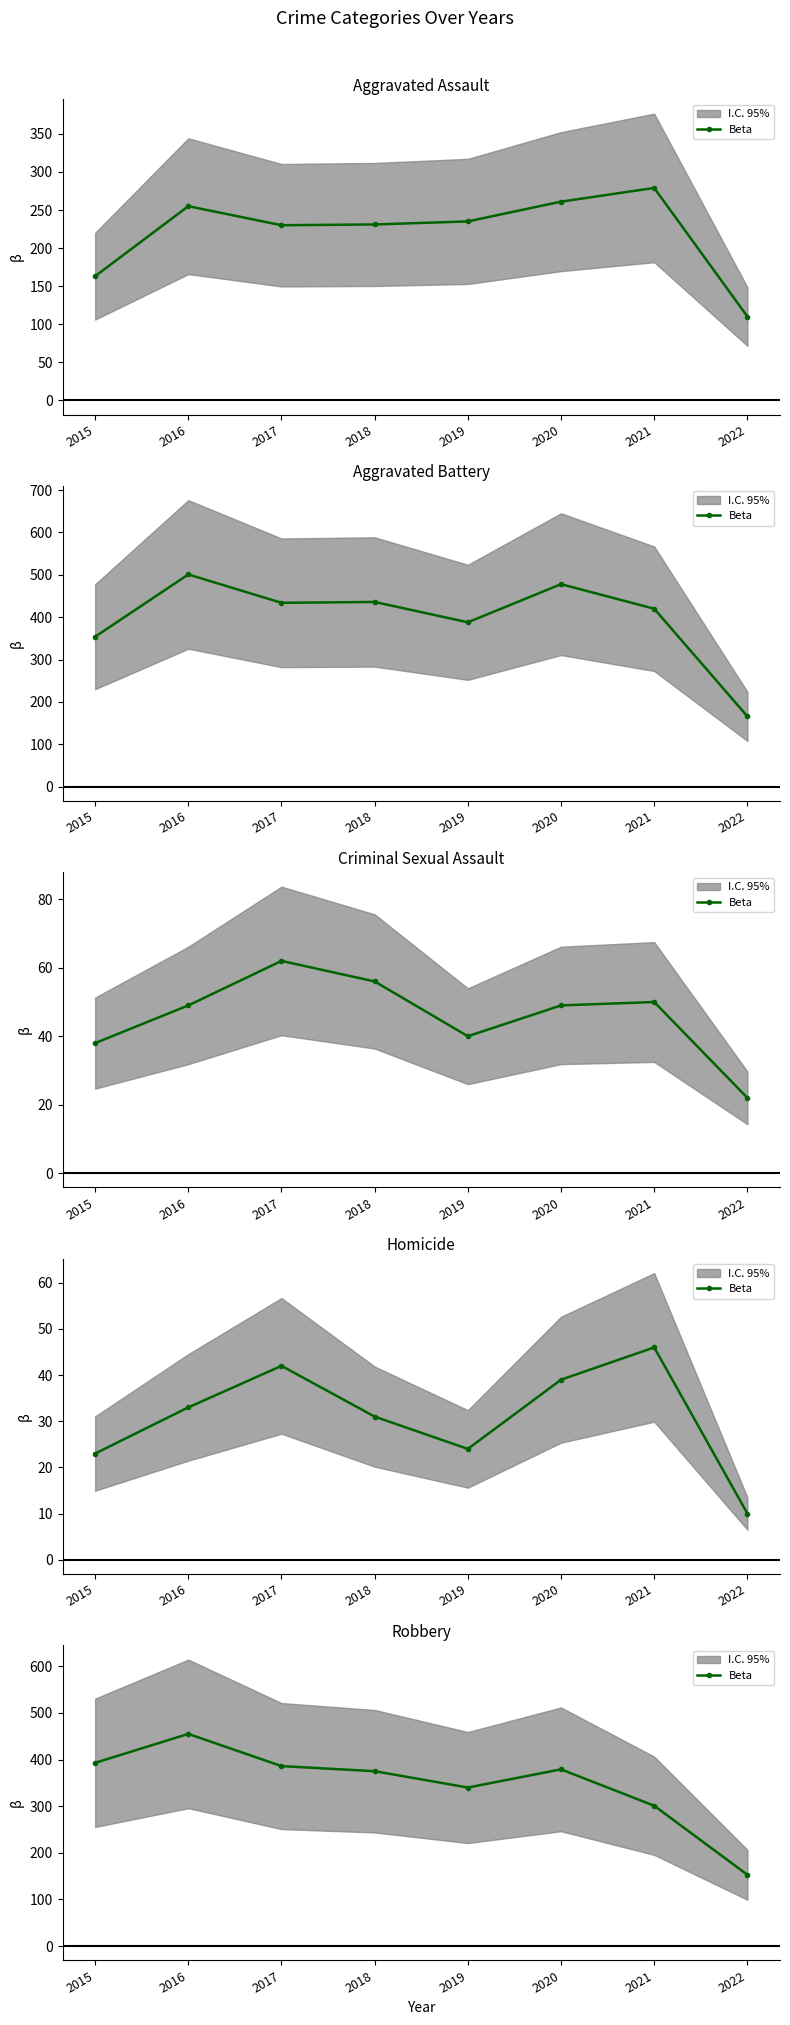

What is the difference between the values at 2019 and 2021?

39